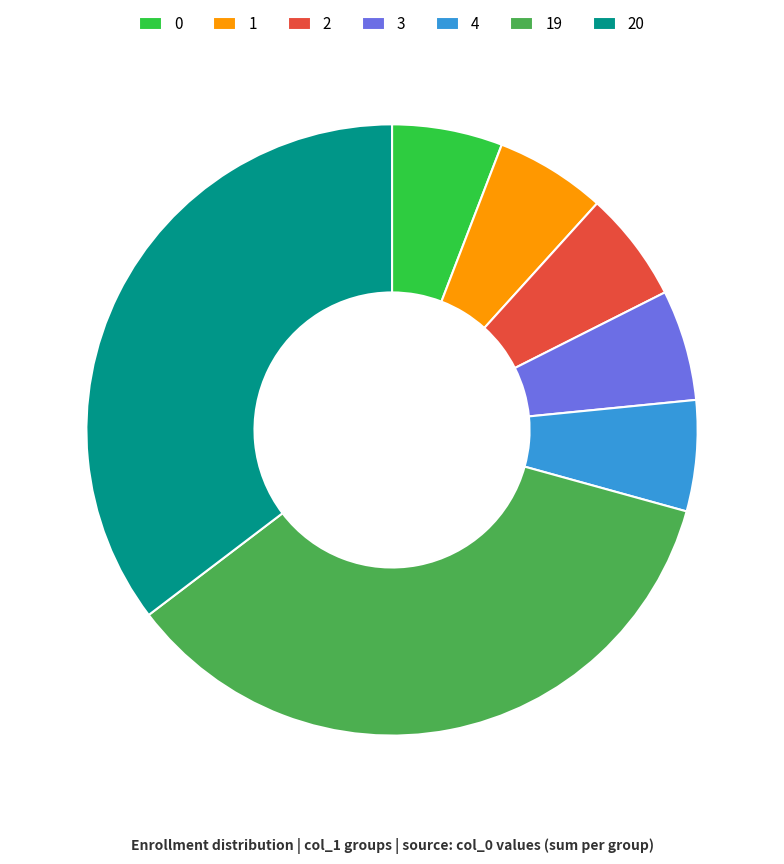

Do 2 and 0 together represent more than half of the pie?

No